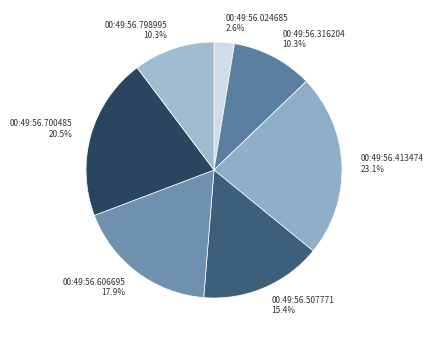

Is 00:49:56.507771 the majority of the pie?

No